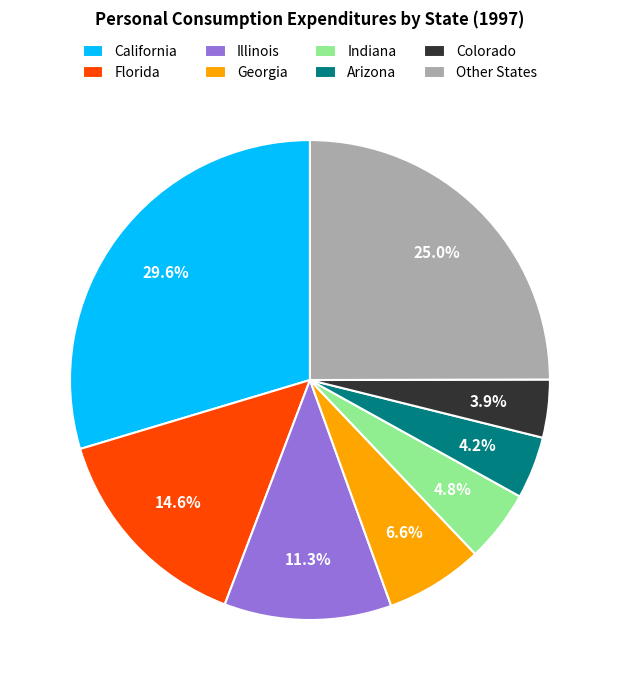

Combined, what portion of the pie is Arizona and California?

33.8%